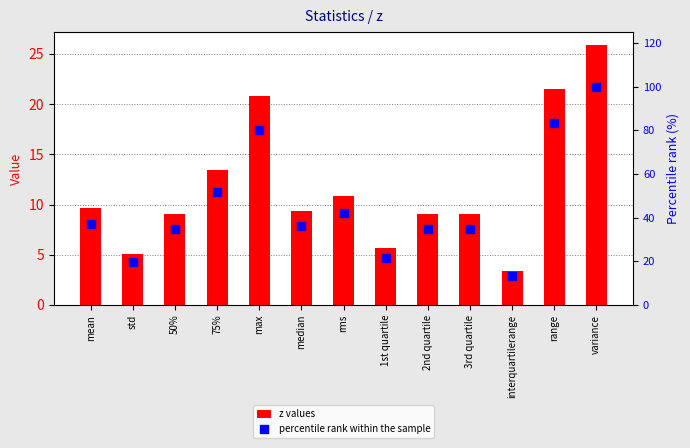

At which category is the sum across all series the highest?

variance